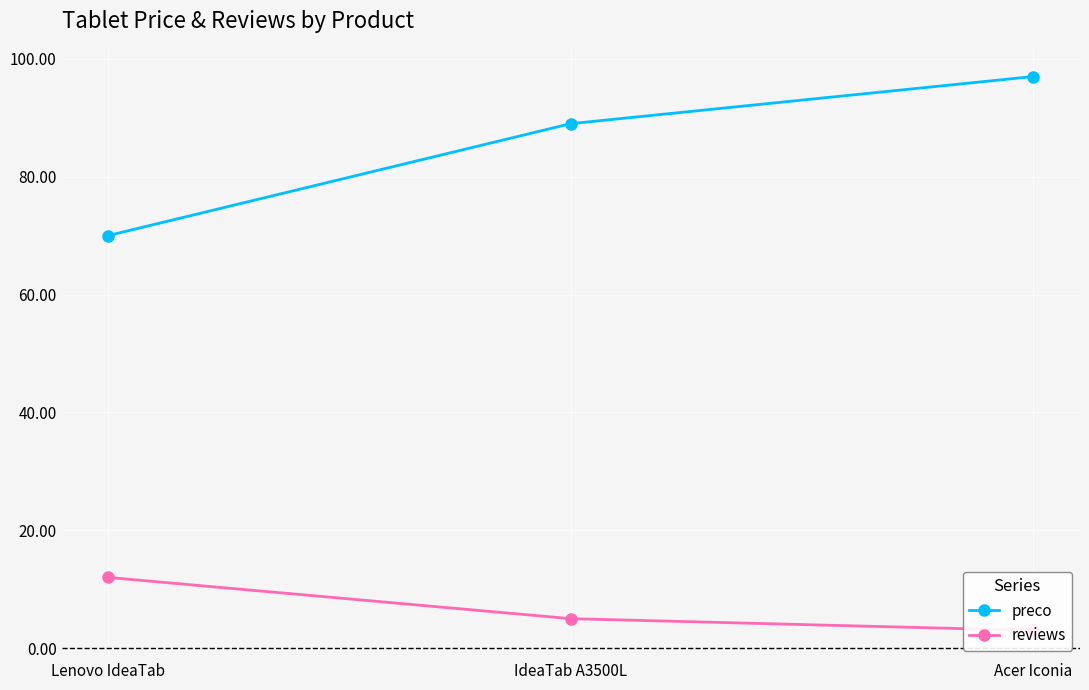

How many data points in reviews are above 5?

1